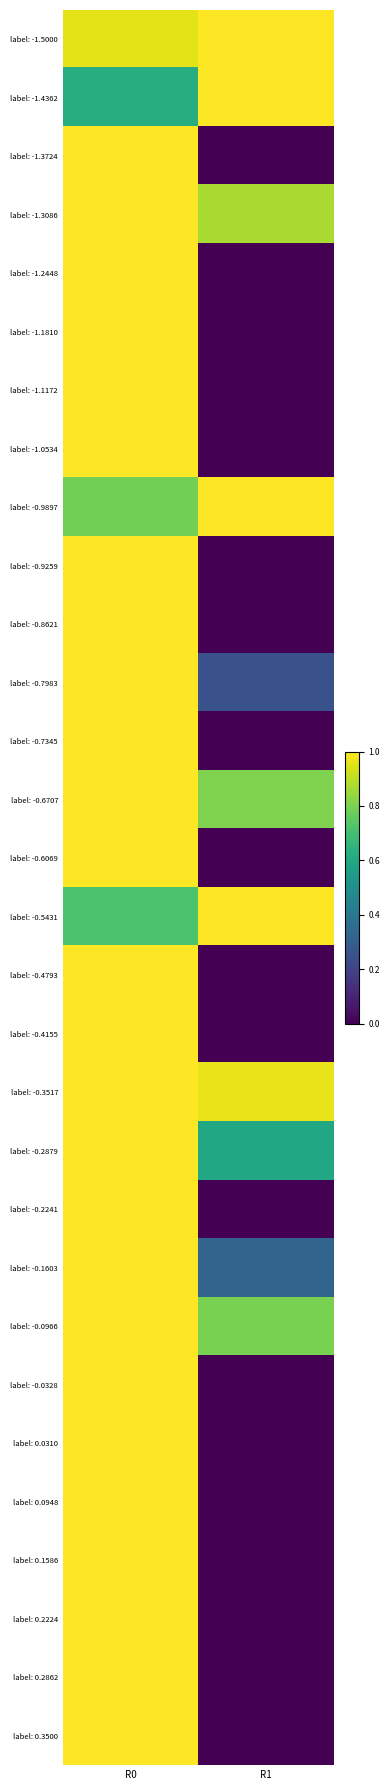

Reading left to right, transcribe all the data shown in this chart.

label: -1.5000: R0=1.0	R1=1.0
label: -1.4362: R0=0.6	R1=1.0
label: -1.3724: R0=1.0	R1=0.0
label: -1.3086: R0=1.0	R1=0.9
label: -1.2448: R0=1.0	R1=0.0
label: -1.1810: R0=1.0	R1=0.0
label: -1.1172: R0=1.0	R1=0.0
label: -1.0534: R0=1.0	R1=0.0
label: -0.9897: R0=0.8	R1=1.0
label: -0.9259: R0=1.0	R1=0.0
label: -0.8621: R0=1.0	R1=0.0
label: -0.7983: R0=1.0	R1=0.3
label: -0.7345: R0=1.0	R1=0.0
label: -0.6707: R0=1.0	R1=0.8
label: -0.6069: R0=1.0	R1=0.0
label: -0.5431: R0=0.7	R1=1.0
label: -0.4793: R0=1.0	R1=0.0
label: -0.4155: R0=1.0	R1=0.0
label: -0.3517: R0=1.0	R1=1.0
label: -0.2879: R0=1.0	R1=0.6
label: -0.2241: R0=1.0	R1=0.0
label: -0.1603: R0=1.0	R1=0.3
label: -0.0966: R0=1.0	R1=0.8
label: -0.0328: R0=1.0	R1=0.0
label: 0.0310: R0=1.0	R1=0.0
label: 0.0948: R0=1.0	R1=0.0
label: 0.1586: R0=1.0	R1=0.0
label: 0.2224: R0=1.0	R1=0.0
label: 0.2862: R0=1.0	R1=0.0
label: 0.3500: R0=1.0	R1=0.0